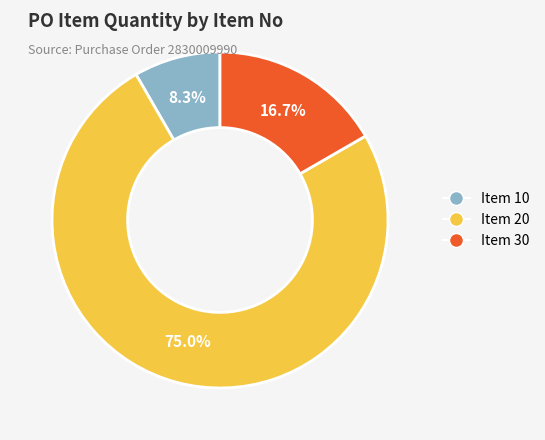

Approximately how many times larger is the value at Item 20 compared to Item 30?

4.5